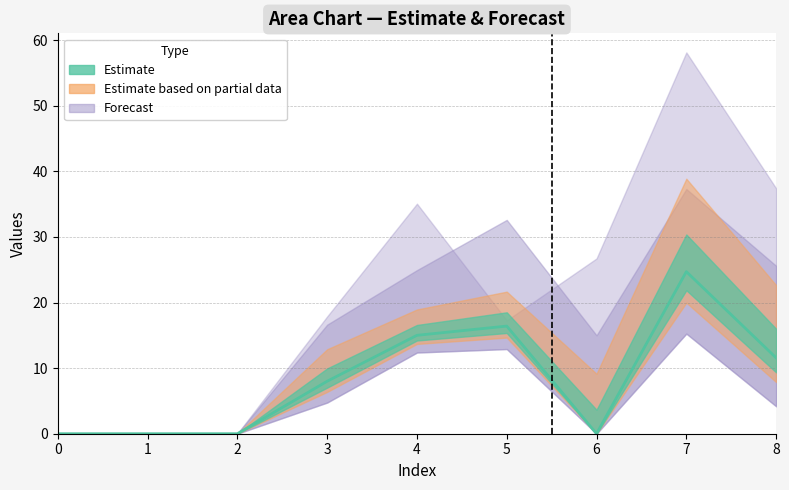

How many interior local peaks (higher than both neighbors) does the data have?

2